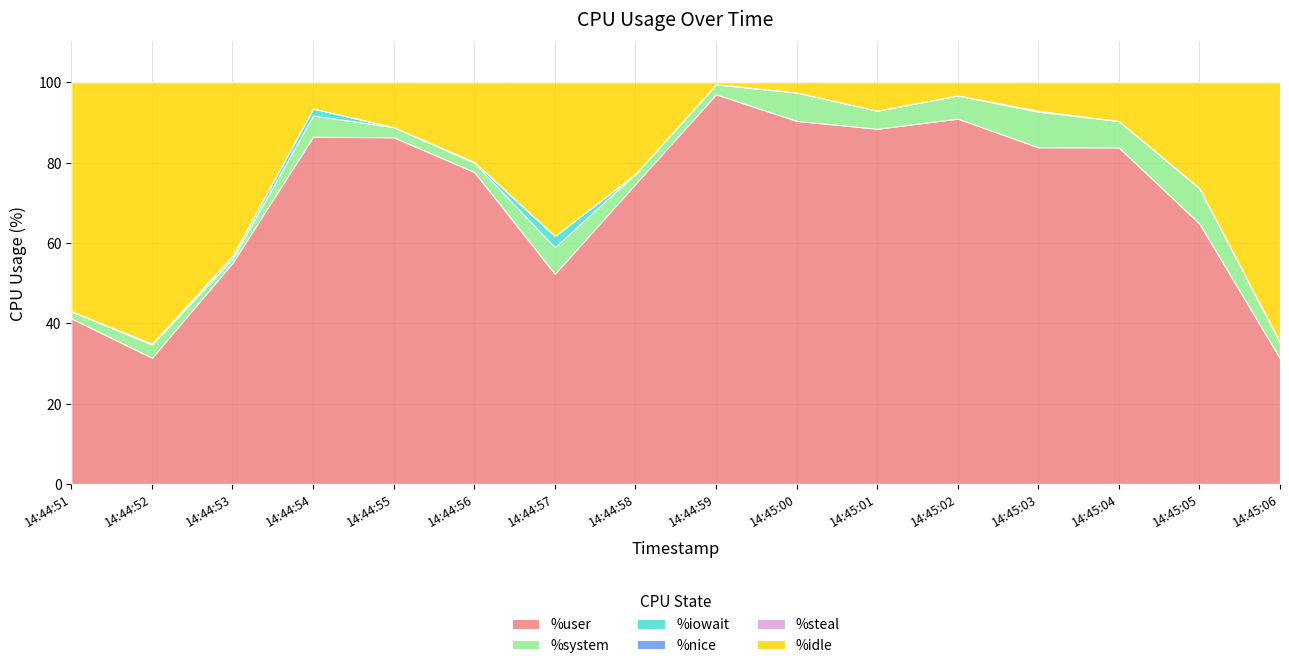

Reading left to right, transcribe all the data shown in this chart.

%user: 14:44:51=41.2	14:44:52=31.4	14:44:53=55.0	14:44:54=86.4	14:44:55=86.3	14:44:56=77.7	14:44:57=52.3	14:44:58=74.7	14:44:59=97.0	14:45:00=90.4	14:45:01=88.4	14:45:02=90.9	14:45:03=83.8	14:45:04=83.8	14:45:05=64.8	14:45:06=31.2
%system: 14:44:51=1.8	14:44:52=3.3	14:44:53=1.0	14:44:54=5.3	14:44:55=2.5	14:44:56=2.3	14:44:57=6.6	14:44:58=2.5	14:44:59=2.5	14:45:00=7.1	14:45:01=4.5	14:45:02=5.8	14:45:03=8.9	14:45:04=6.6	14:45:05=8.9	14:45:06=4.0
%iowait: 14:44:51=0.0	14:44:52=0.2	14:44:53=0.8	14:44:54=1.8	14:44:55=0.0	14:44:56=0.2	14:44:57=2.8	14:44:58=0.0	14:44:59=0.0	14:45:00=0.0	14:45:01=0.0	14:45:02=0.0	14:45:03=0.2	14:45:04=0.0	14:45:05=0.0	14:45:06=0.0
%nice: 14:44:51=0.0	14:44:52=0.0	14:44:53=0.0	14:44:54=0.0	14:44:55=0.0	14:44:56=0.0	14:44:57=0.0	14:44:58=0.0	14:44:59=0.0	14:45:00=0.0	14:45:01=0.0	14:45:02=0.0	14:45:03=0.0	14:45:04=0.0	14:45:05=0.0	14:45:06=0.0
%steal: 14:44:51=0.0	14:44:52=0.0	14:44:53=0.0	14:44:54=0.0	14:44:55=0.0	14:44:56=0.0	14:44:57=0.0	14:44:58=0.0	14:44:59=0.0	14:45:00=0.0	14:45:01=0.0	14:45:02=0.0	14:45:03=0.0	14:45:04=0.0	14:45:05=0.0	14:45:06=0.0
%idle: 14:44:51=57.0	14:44:52=65.1	14:44:53=43.2	14:44:54=6.5	14:44:55=11.2	14:44:56=19.8	14:44:57=38.3	14:44:58=22.8	14:44:59=0.5	14:45:00=2.5	14:45:01=7.0	14:45:02=3.3	14:45:03=7.1	14:45:04=9.6	14:45:05=26.3	14:45:06=64.8